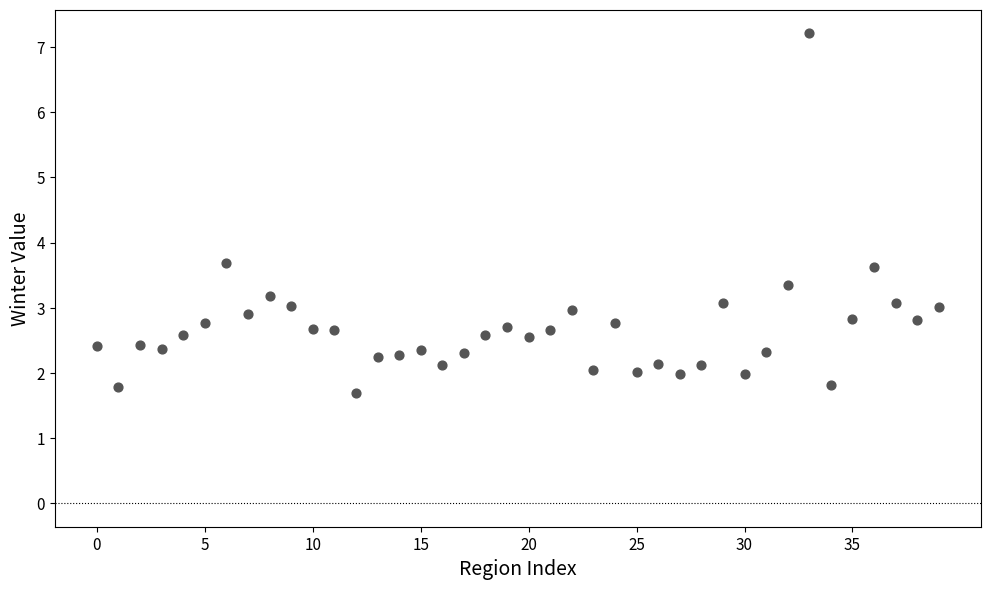

What is the range of Y values (max minus min)?

5.5